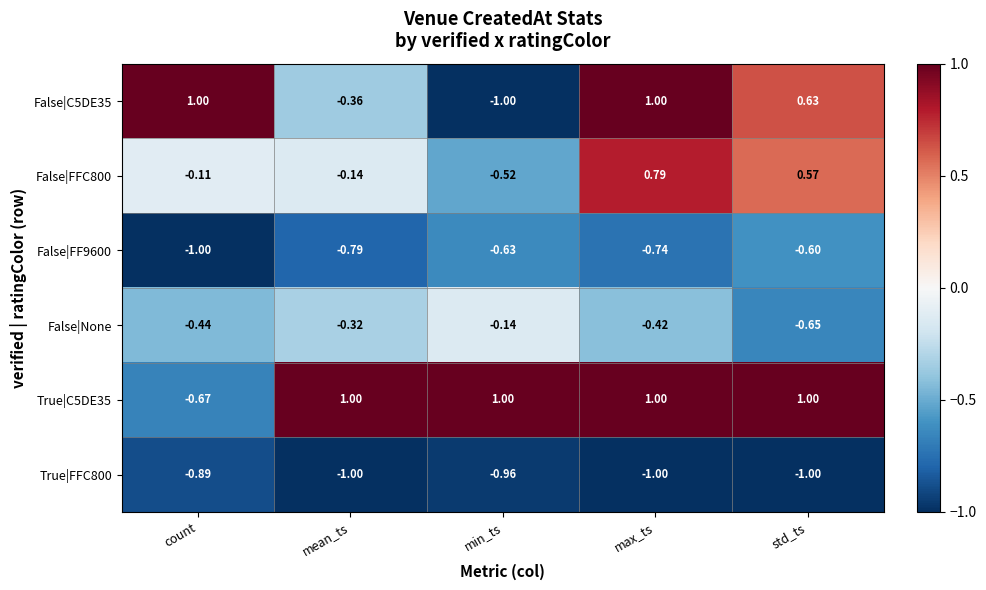

Count the number of categories in the chart.

5